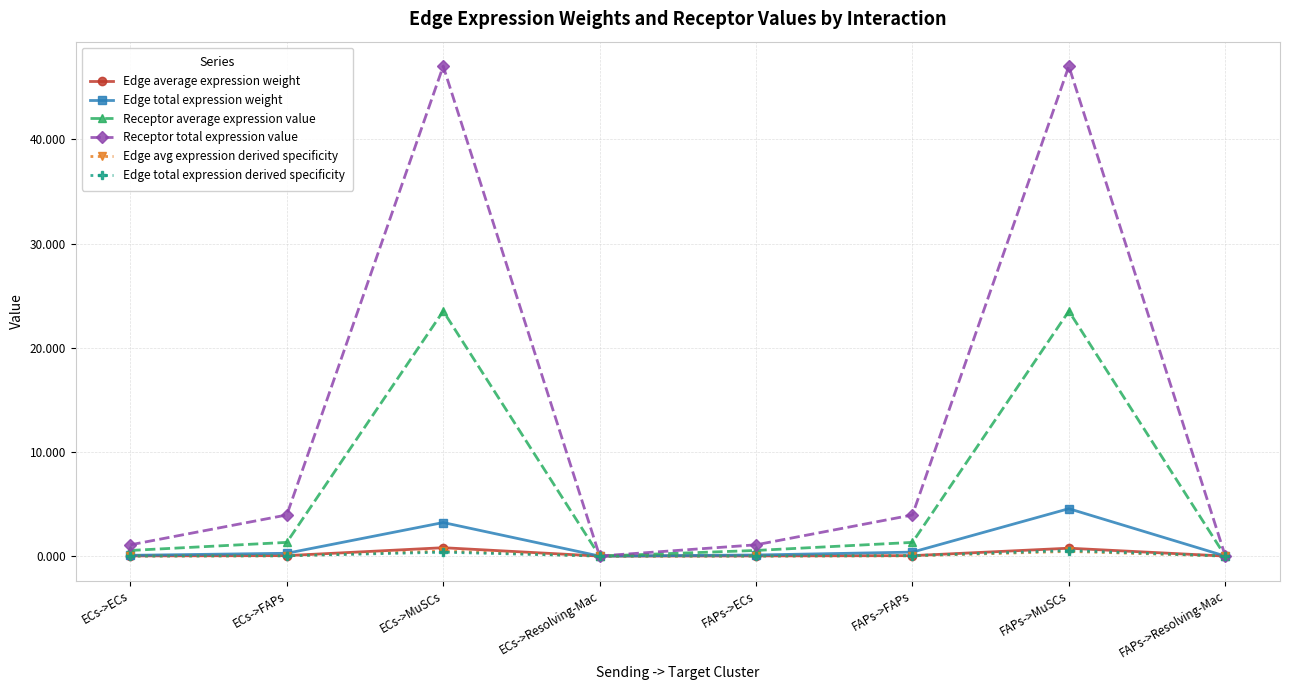

The Receptor average expression value series shows 1.3 at FAPs->FAPs. True or false?

True